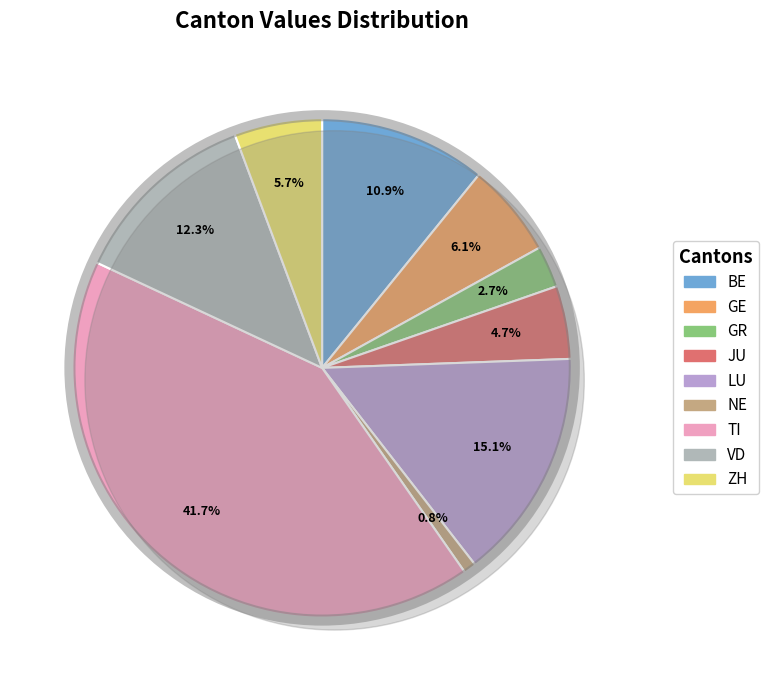

Is 2020-06-06 the majority of the pie?

No